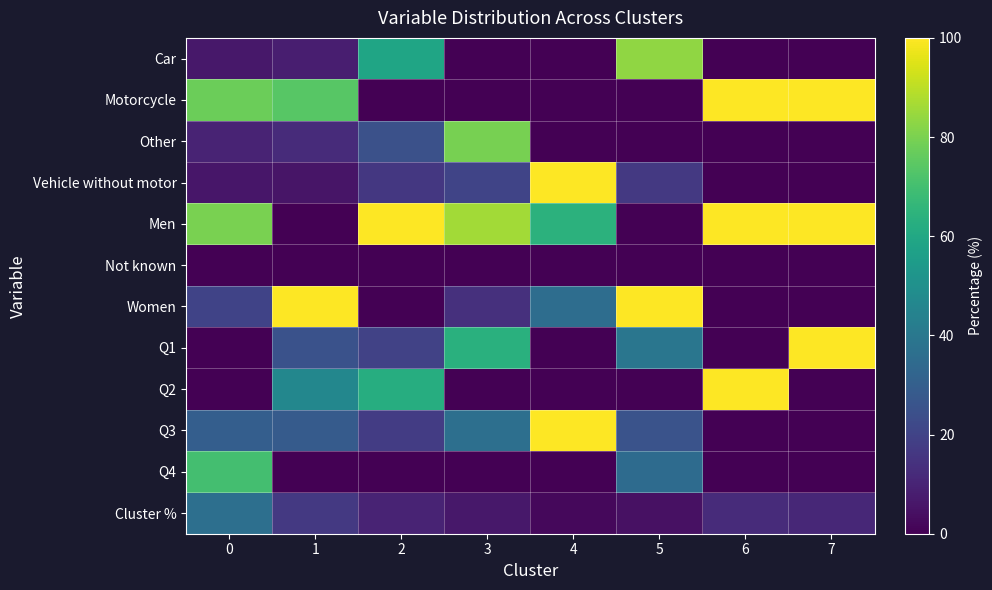

What is the greatest value displayed?

100.0